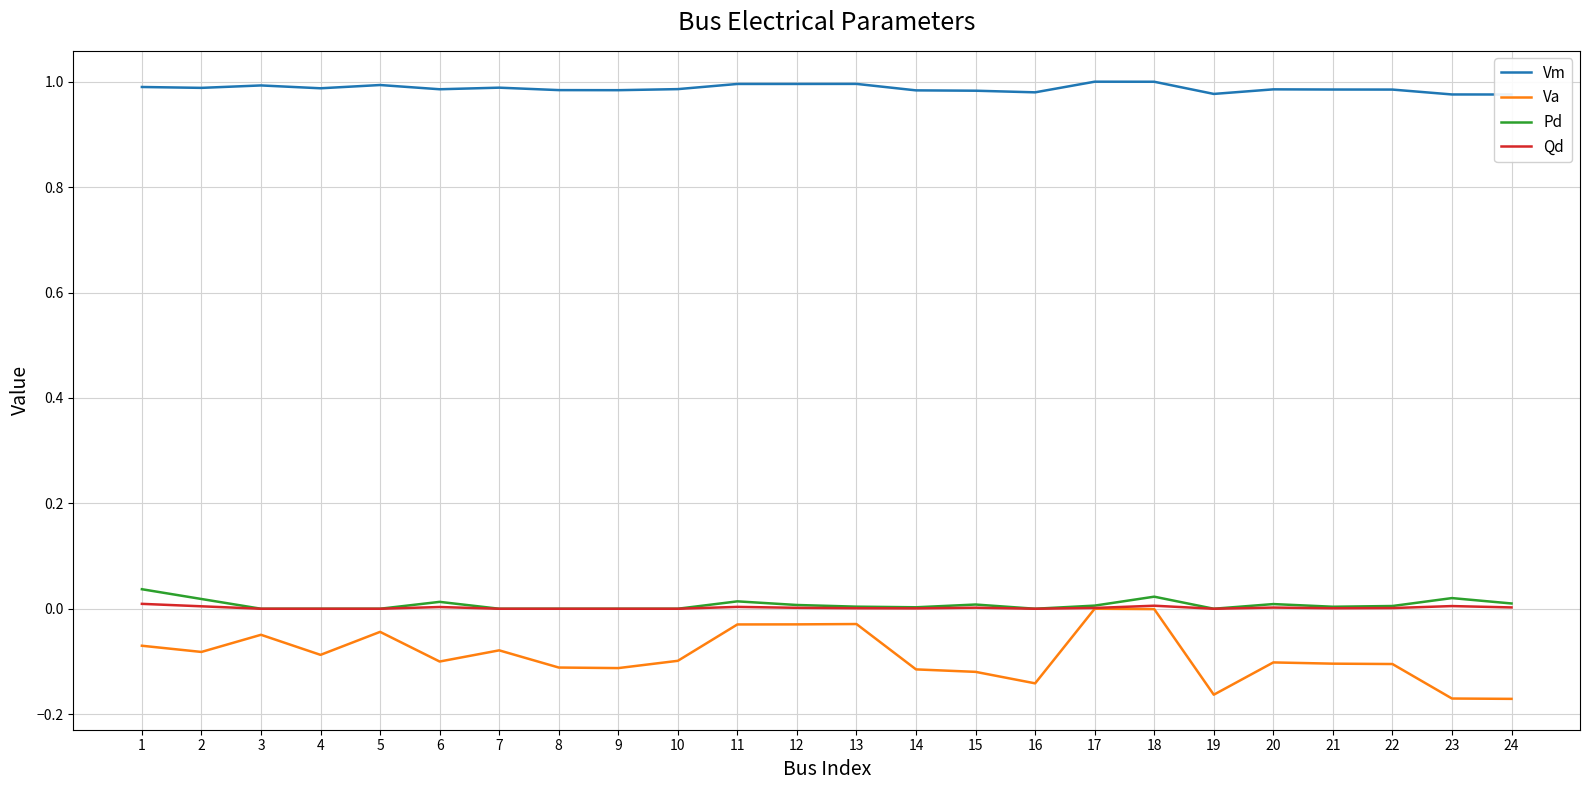

Is this an area chart (filled region under the line)?

No